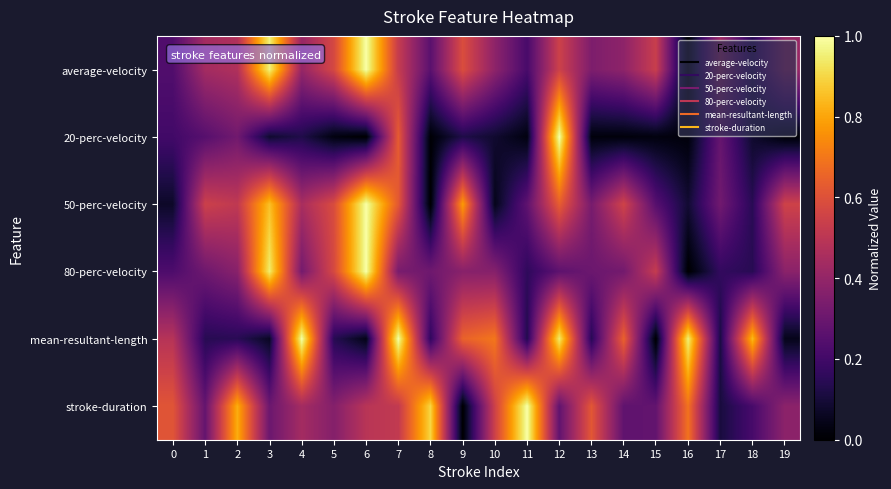

Reading left to right, what are all the values shown in this chart?

average-velocity: 0=0.2	1=0.4	2=0.5	3=1.0	4=0.4	5=0.6	6=1.0	7=0.5	8=0.3	9=0.6	10=0.4	11=0.2	12=0.5	13=0.3	14=0.4	15=0.5	16=0.0	17=0.4	18=0.1	19=0.4
20-perc-velocity: 0=0.2	1=0.3	2=0.3	3=0.1	4=0.1	5=0.0	6=0.0	7=0.6	8=0.0	9=0.1	10=0.1	11=0.0	12=1.0	13=0.0	14=0.0	15=0.0	16=0.0	17=0.3	18=0.1	19=0.0
50-perc-velocity: 0=0.1	1=0.5	2=0.5	3=0.9	4=0.5	5=0.6	6=1.0	7=0.6	8=0.0	9=0.8	10=0.0	11=0.3	12=0.6	13=0.3	14=0.6	15=0.3	16=0.1	17=0.3	18=0.1	19=0.6
80-perc-velocity: 0=0.2	1=0.3	2=0.4	3=0.9	4=0.3	5=0.6	6=1.0	7=0.3	8=0.3	9=0.4	10=0.4	11=0.2	12=0.3	13=0.3	14=0.3	15=0.5	16=0.0	17=0.2	18=0.1	19=0.4
mean-resultant-length: 0=0.5	1=0.1	2=0.1	3=0.1	4=1.0	5=0.1	6=0.0	7=1.0	8=0.2	9=0.6	10=0.7	11=0.1	12=0.9	13=0.1	14=0.6	15=0.0	16=1.0	17=0.1	18=0.8	19=0.0
stroke-duration: 0=0.6	1=0.3	2=0.8	3=0.3	4=0.4	5=0.4	6=0.5	7=0.5	8=0.9	9=0.0	10=0.5	11=1.0	12=0.3	13=0.6	14=0.3	15=0.3	16=0.7	17=0.1	18=0.2	19=0.4